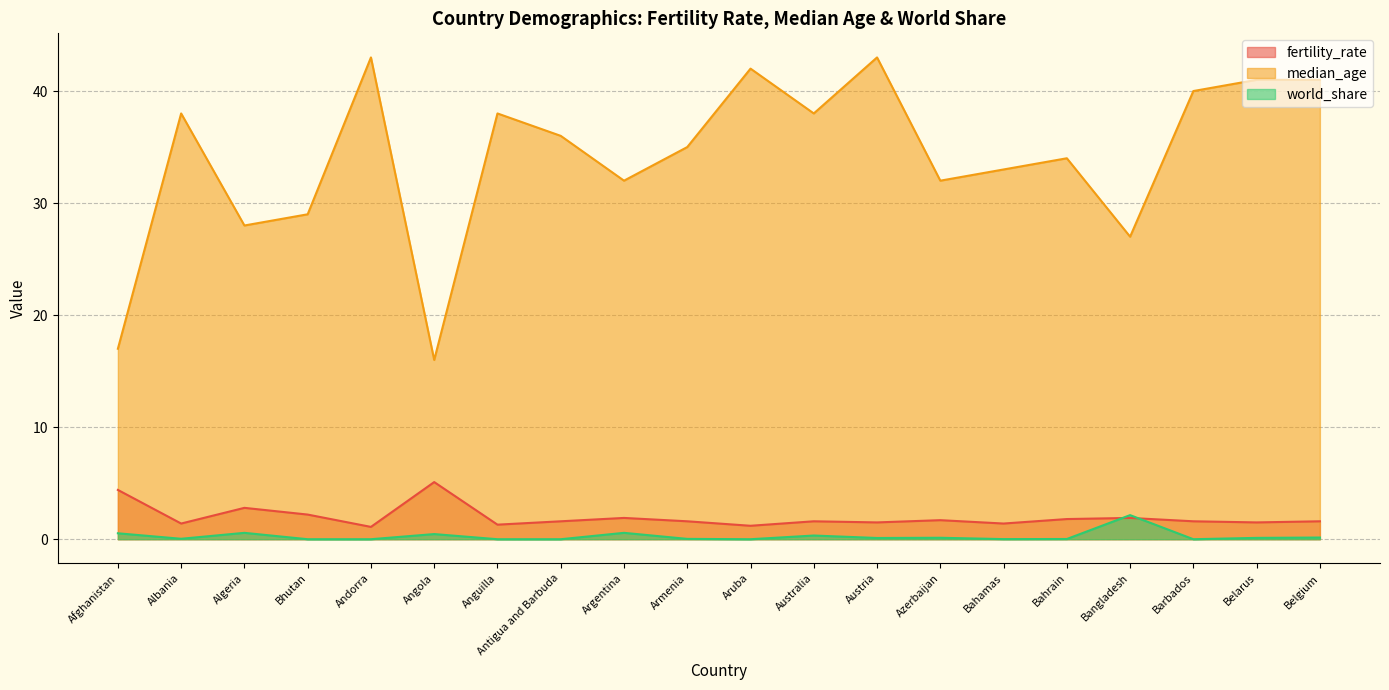

What value does the world_share series have at Bangladesh?

2.1